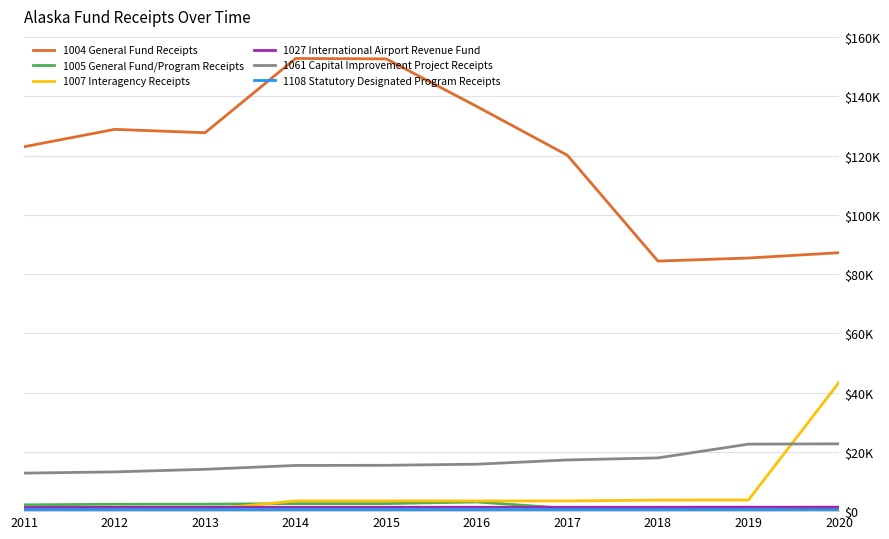

Is it true that 1108 Statutory Designated Program Receipts equals 527.8 at 2019?

True